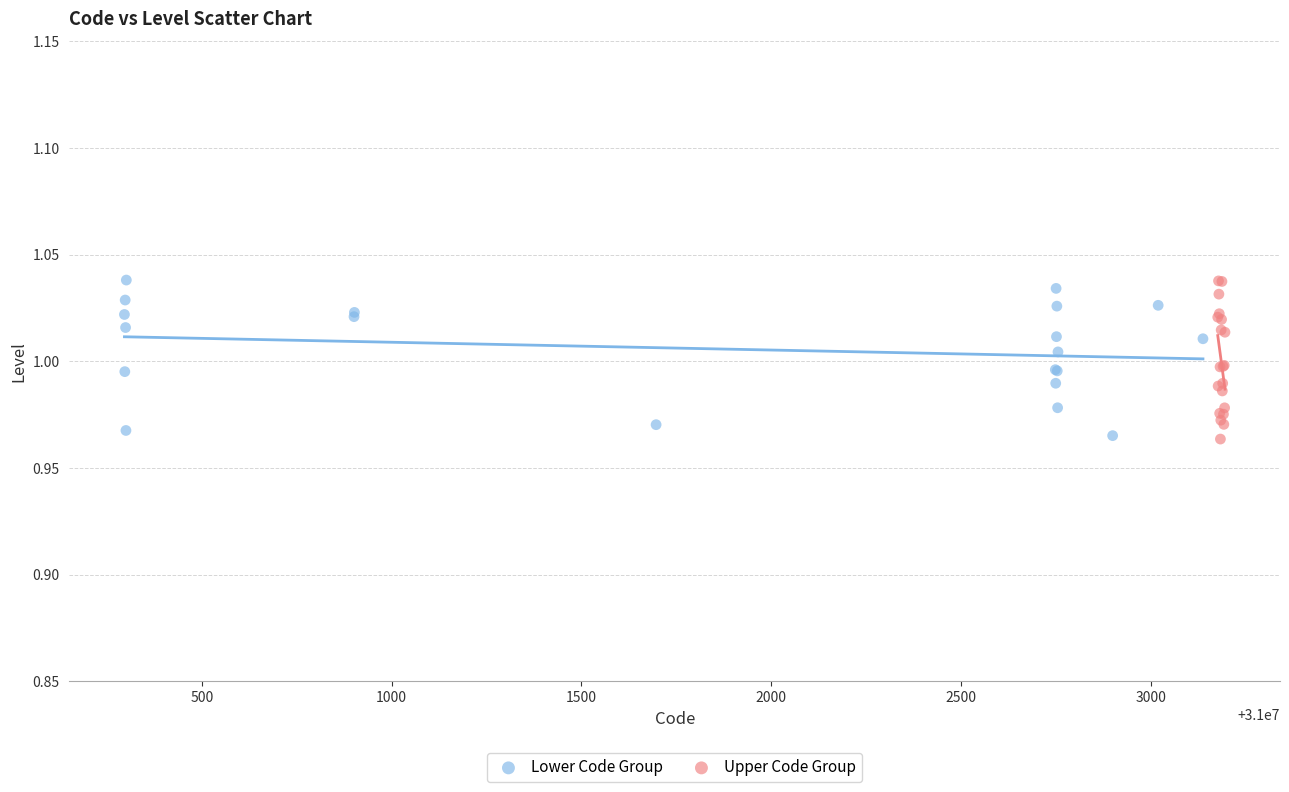

What are all the series names shown in the legend?

Lower Code Group, Upper Code Group